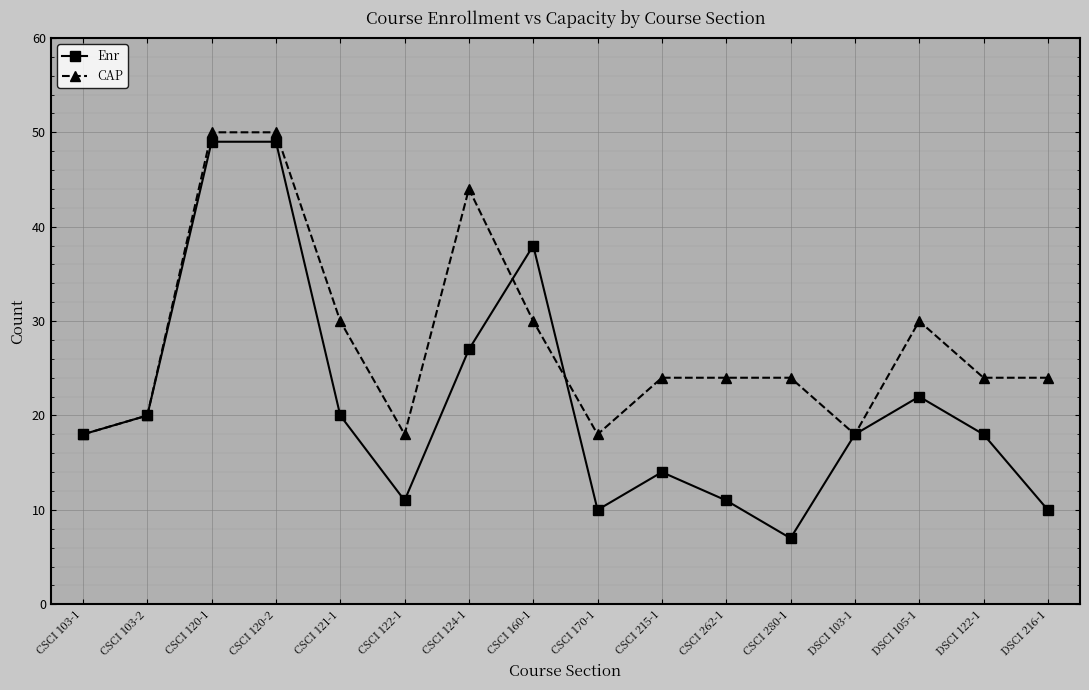

Rank the series by their average value, from lowest to highest.

Enr, CAP